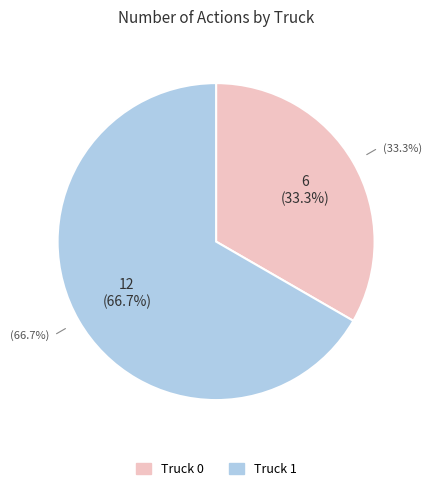

What portion of the pie excludes Truck 1?

33.3%